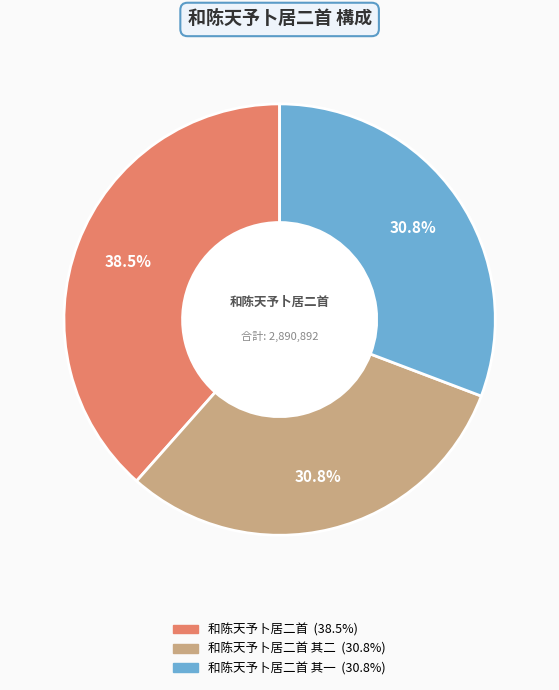

Which category has the smallest portion of the pie?

和陈天予卜居二首 其二